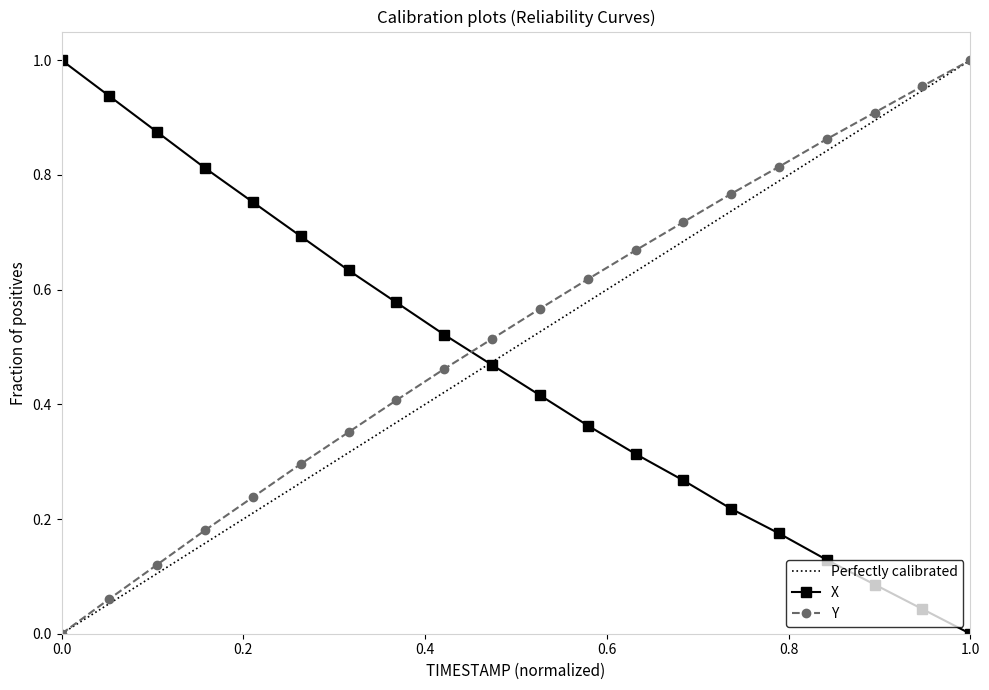

What are all the series names shown in the legend?

X, Y